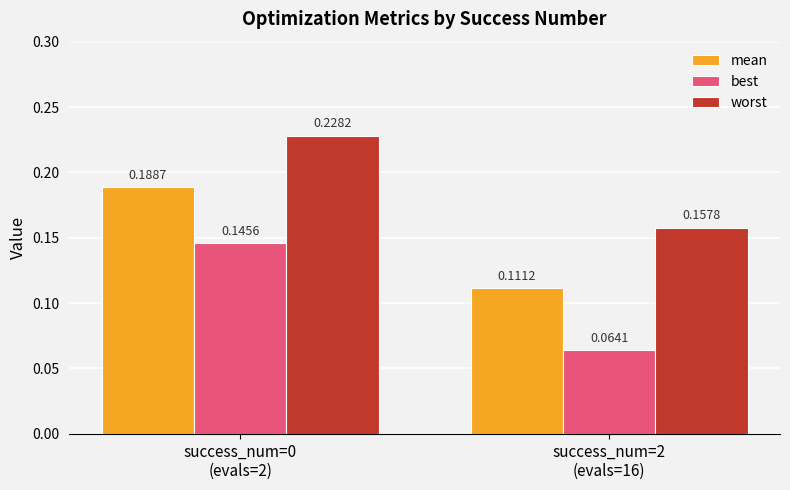

Which series has the largest range (max minus min)?

best